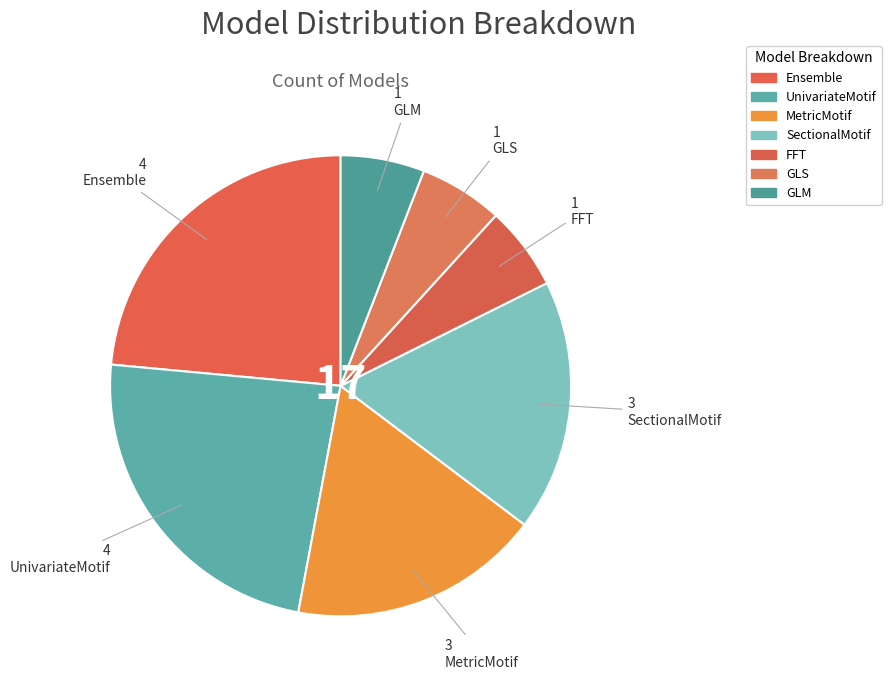

To the nearest percent, what portion does GLM represent?

6%